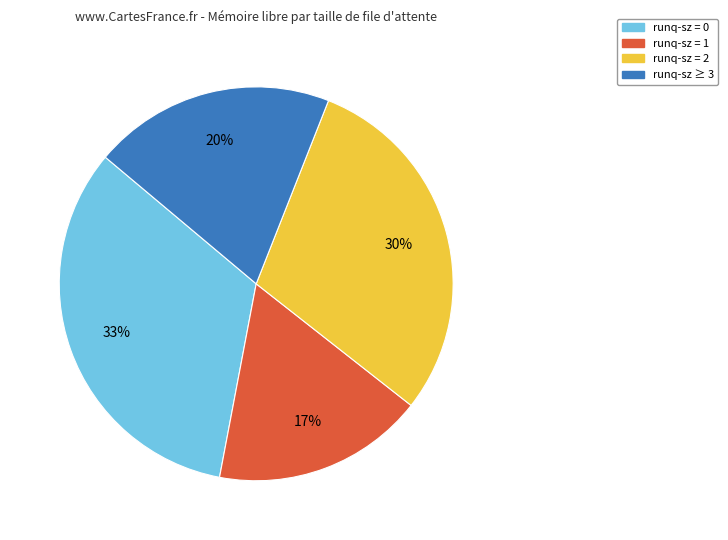

To the nearest percent, what portion does runq-sz ≥ 3 represent?

20%